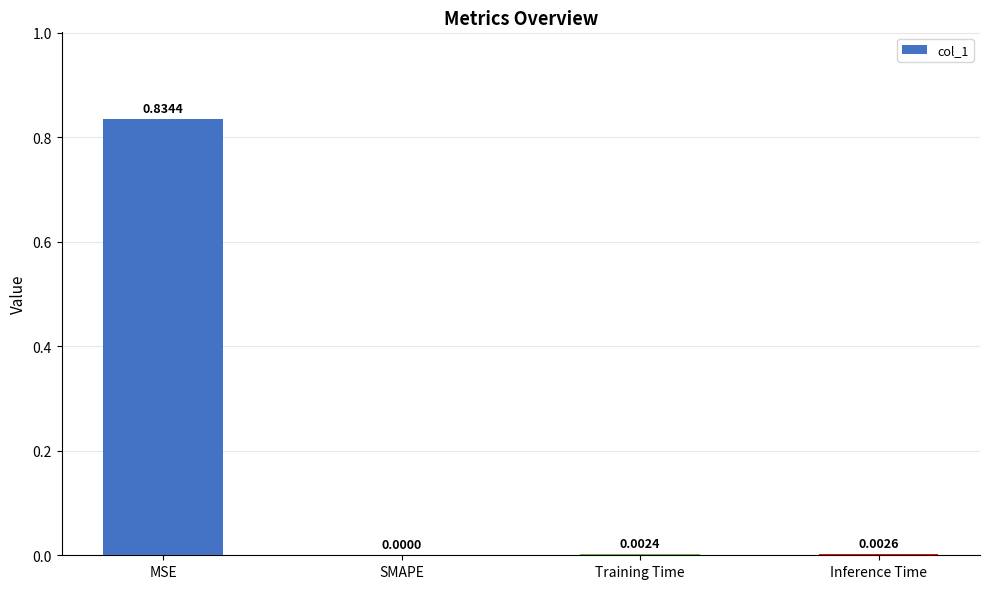

Which has a higher value, SMAPE or MSE?

MSE